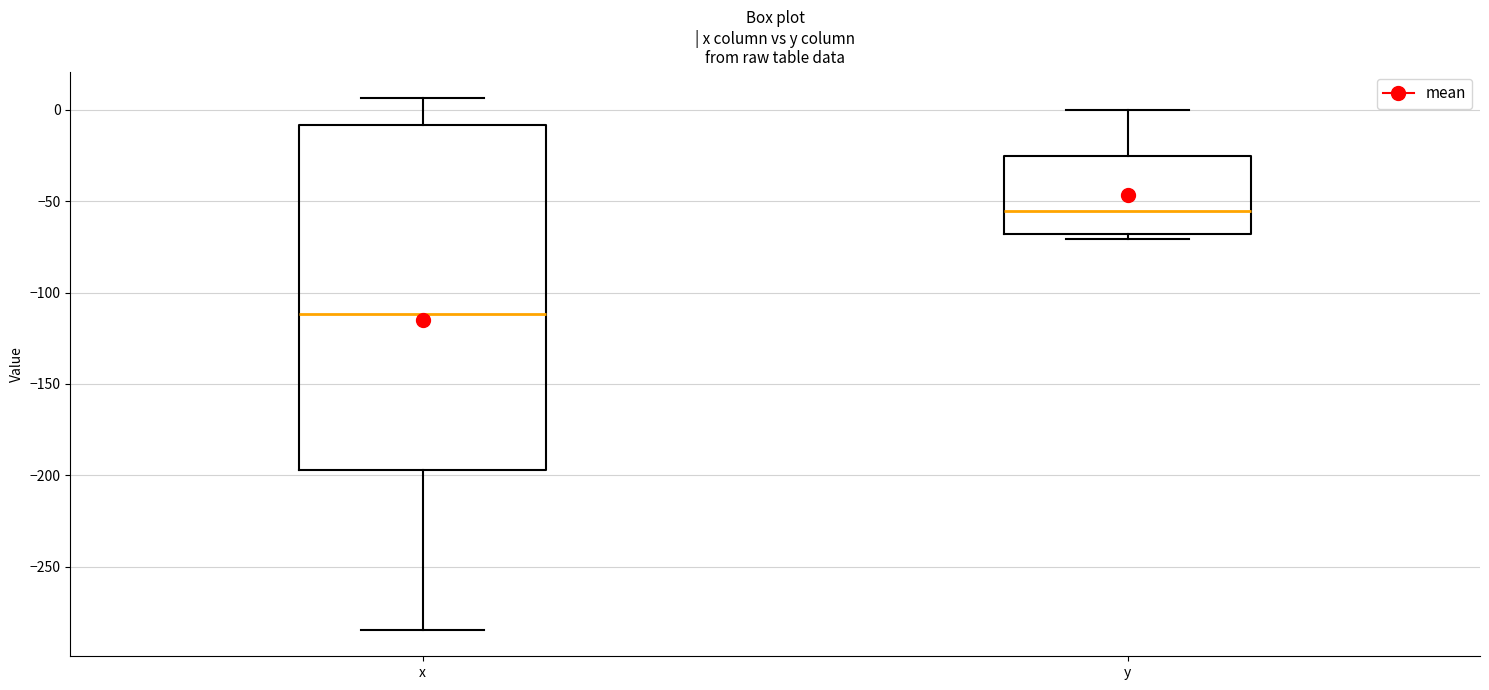

Reading left to right, read every box against the y-axis: the position of its median line, the range the box covers, and the ends of its whiskers. The values are not printed on the chart, so give them approximately, as read against the axis.

x: median -110, box -195 to -10, whiskers -285 to 5
y: median -55, box -70 to -25, whiskers -70 (just below the box's lower edge) to 0